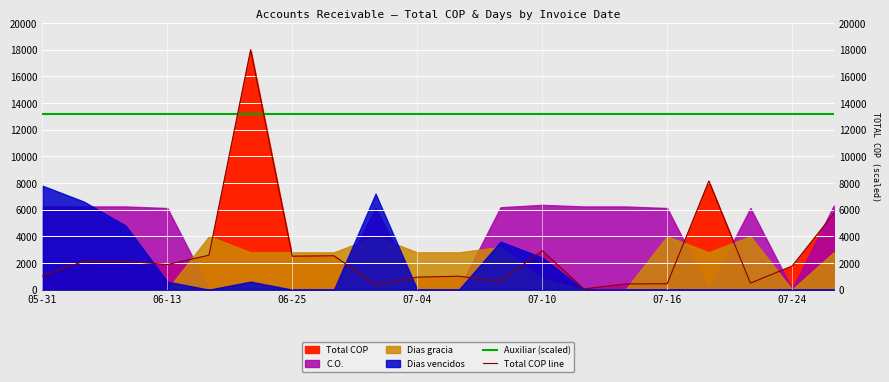

Which series ends up on top after the final intersection of Total COP line and Auxiliar (scaled)?

Auxiliar (scaled)